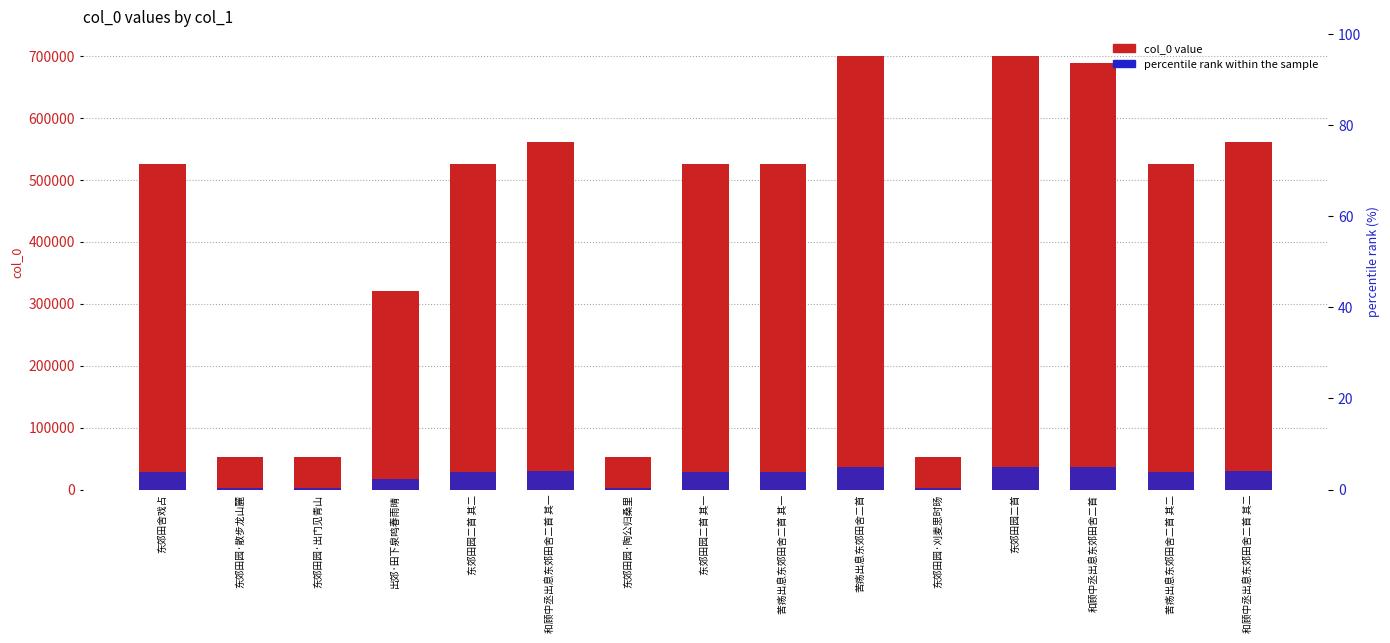

What is the sum of the percentile rank within the sample values at 和顾中丞出息东郊田舍二首 其二 and 东郊田园·散步龙山麓?

4.4